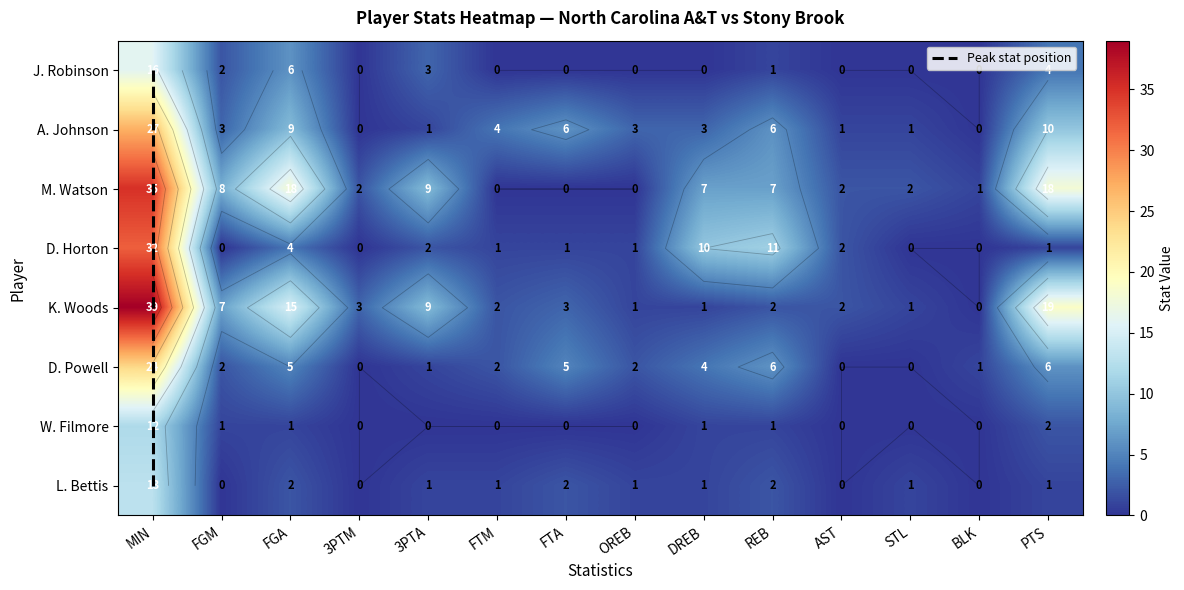

The D. Horton series shows 0 at STL. True or false?

True